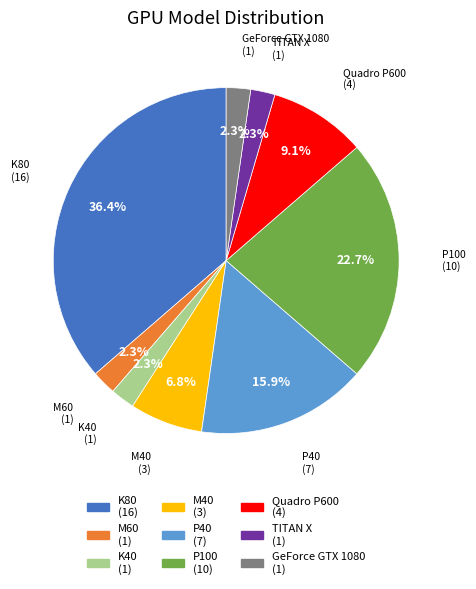

How many slices are in this pie chart?

9